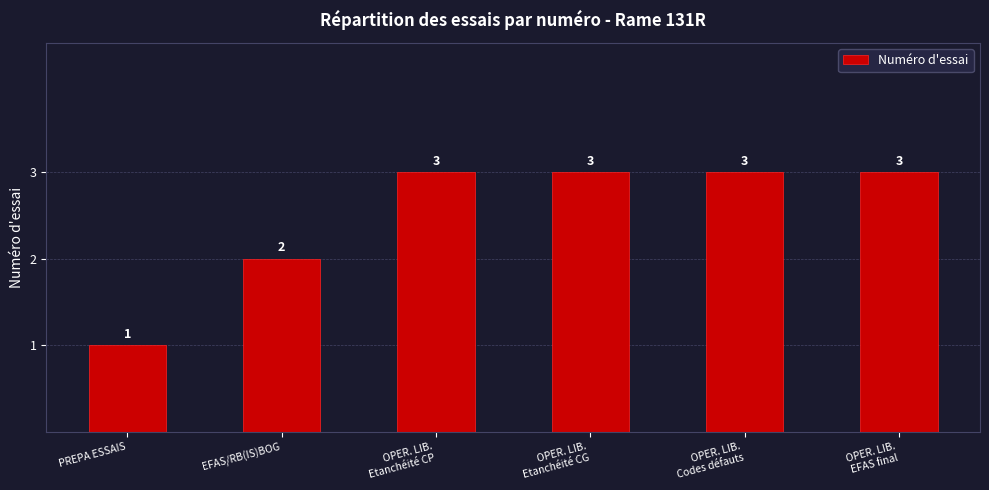

Are the bars grouped side by side (vs. stacked)?

No